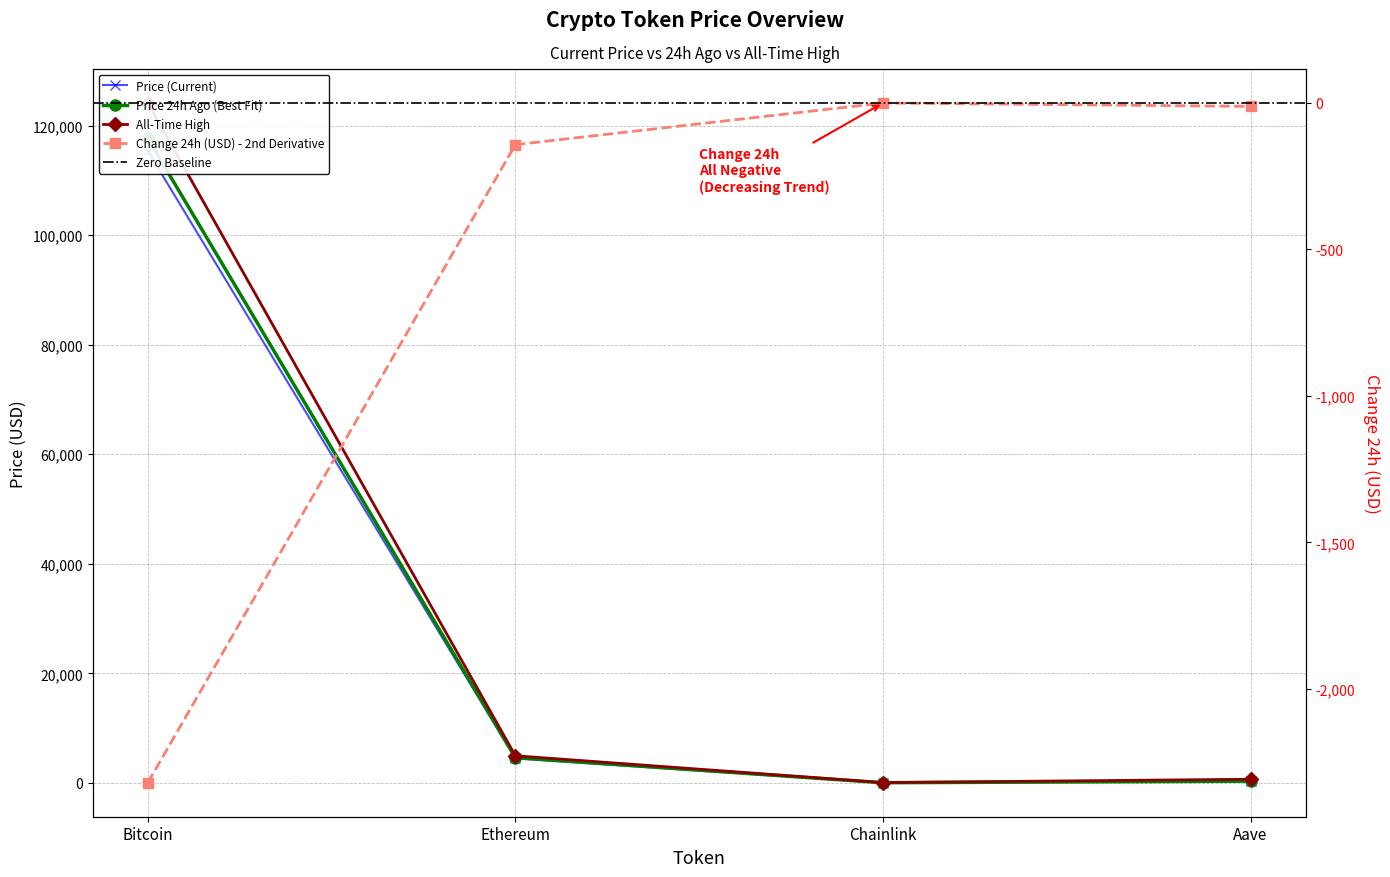

At which category is the sum across all series the highest?

Bitcoin